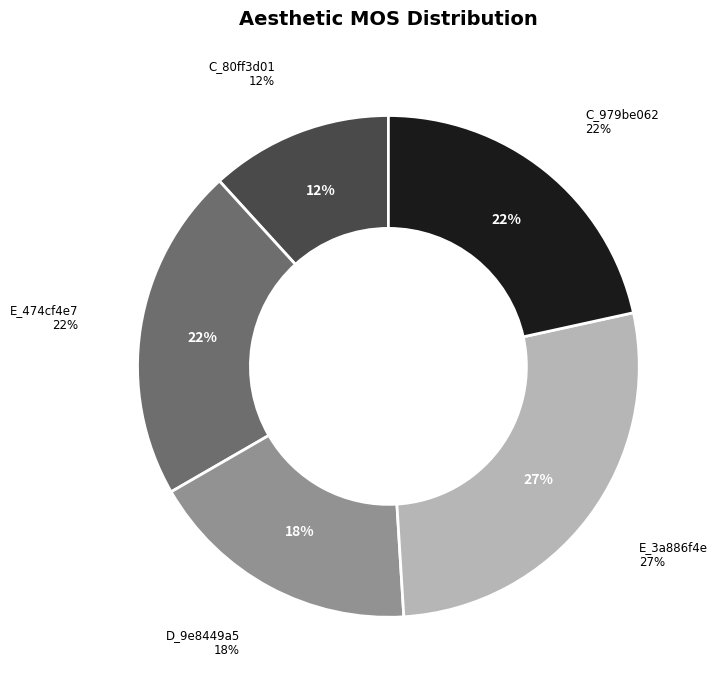

Is it true that D_9e8449a5 is 18% of the pie?

True